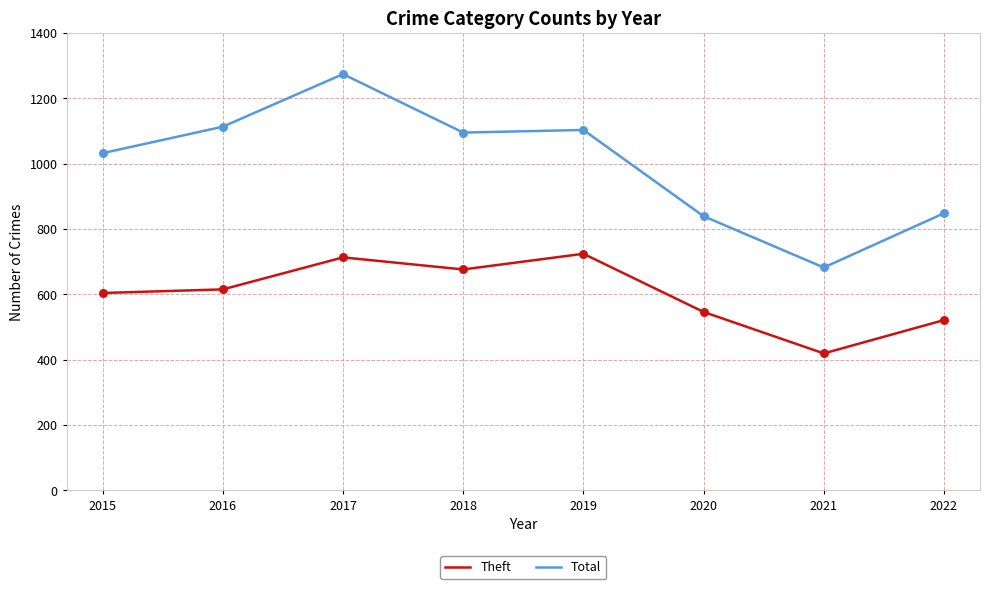

Which series has the largest total across all categories?

Total